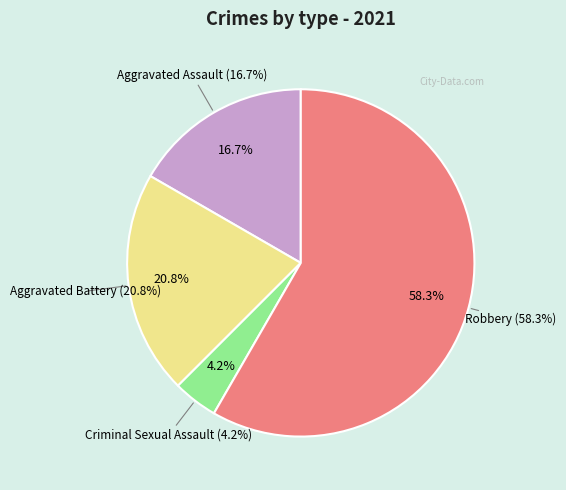

To the nearest percent, what is the difference between the Aggravated Battery and Criminal Sexual Assault slice percentages?

17%